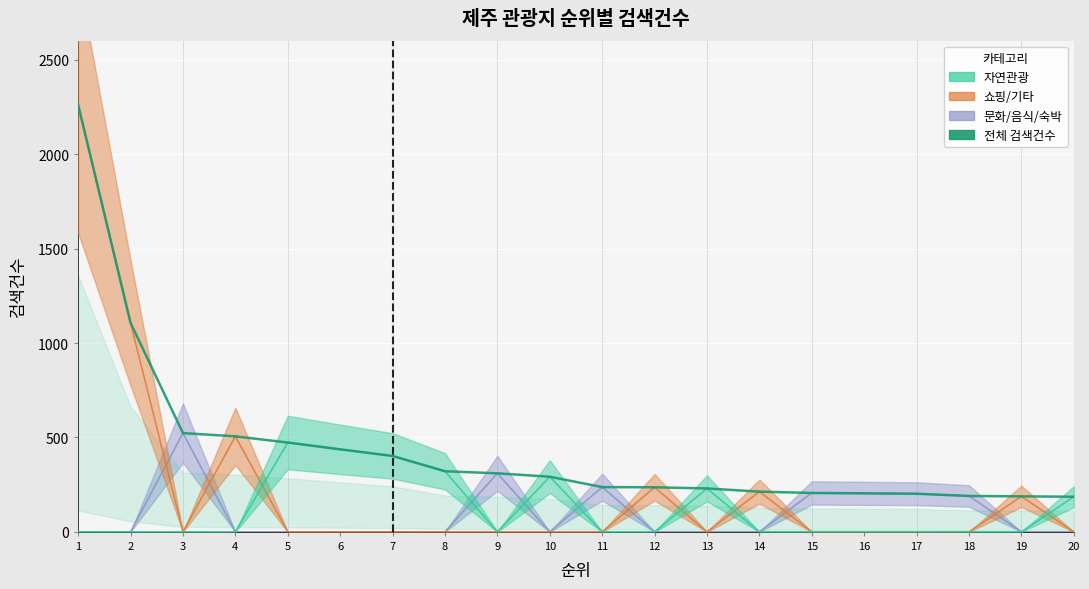

The chart shows a value of 206 at 15. True or false?

True